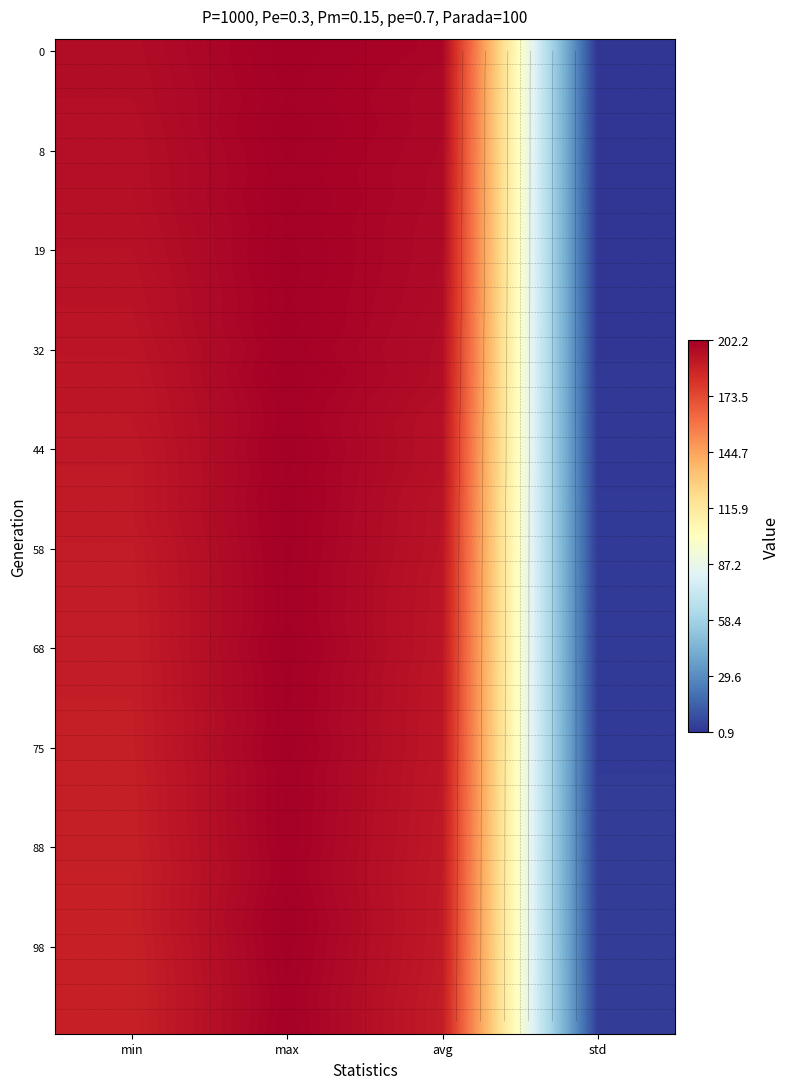

The value of 58 at min is 102.6. True or false?

False